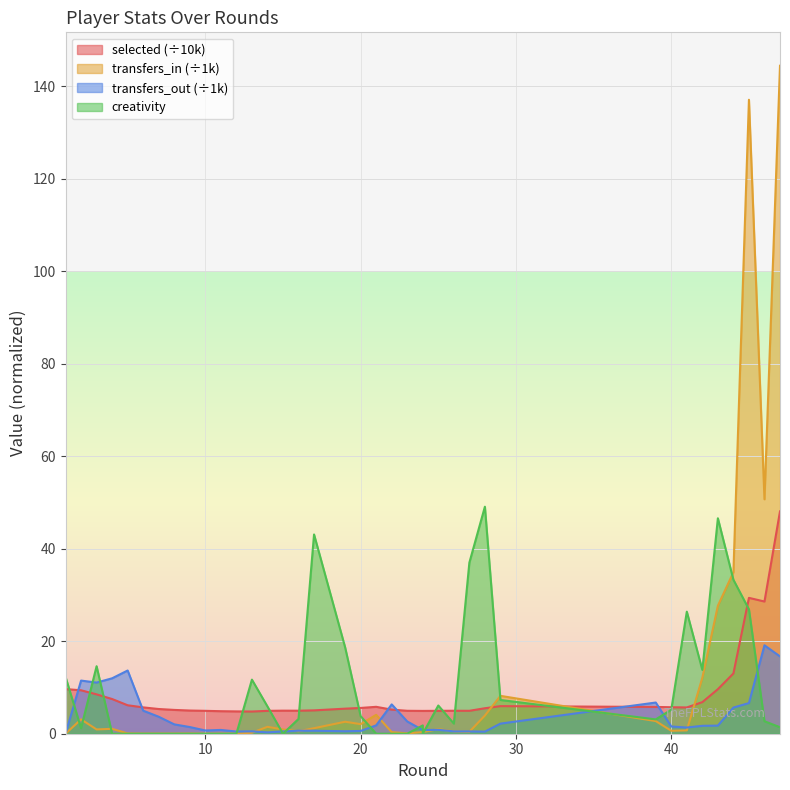

Rank the series by their maximum value, from highest to lowest.

transfers_in, creativity, selected, transfers_out